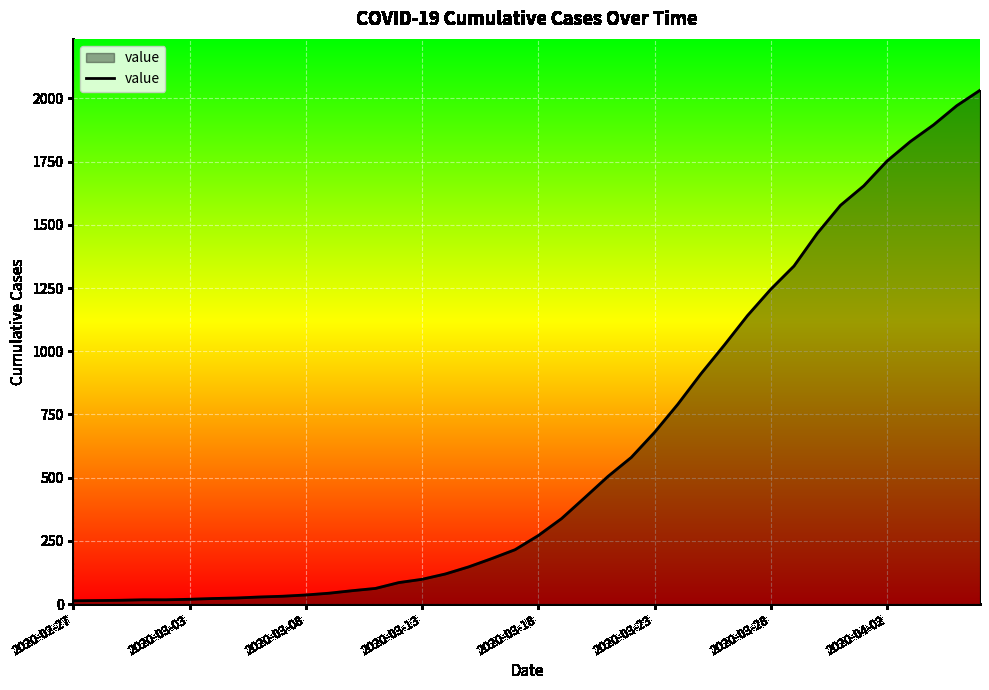

What is the greatest value displayed?

2032